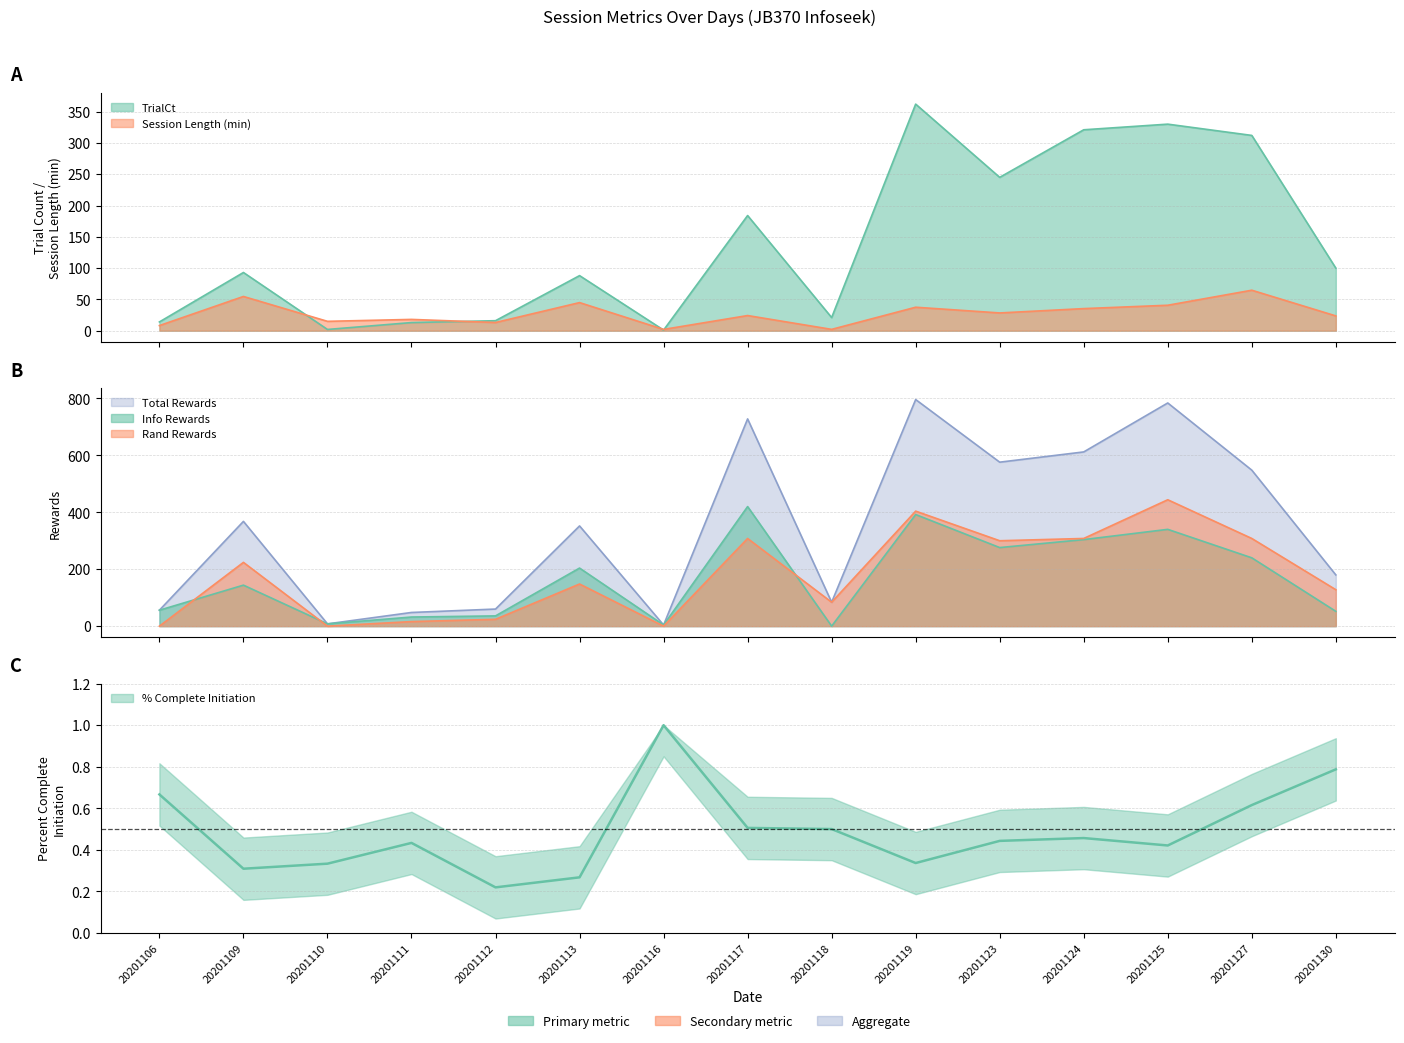

True or false: Rand Rewards and Total Rewards cross at least once.

False